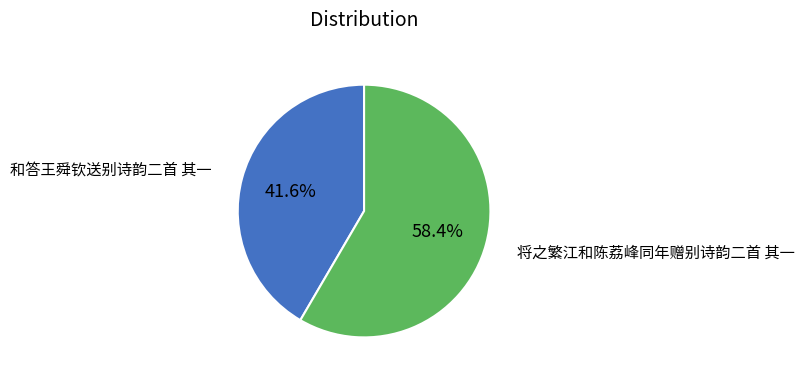

How many slices are in this pie chart?

2